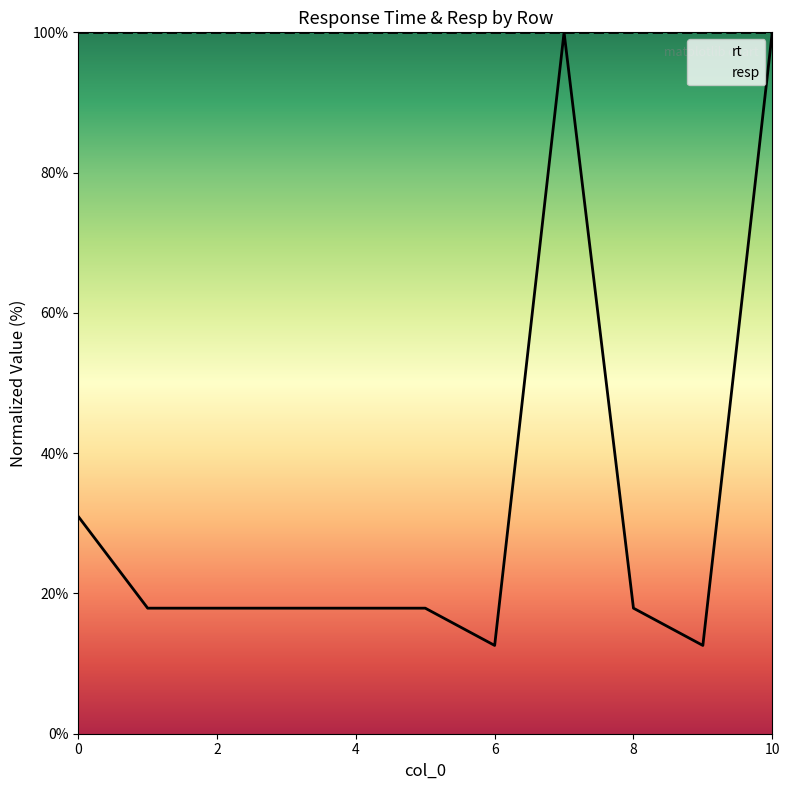

Does the chart have visible grid lines?

No